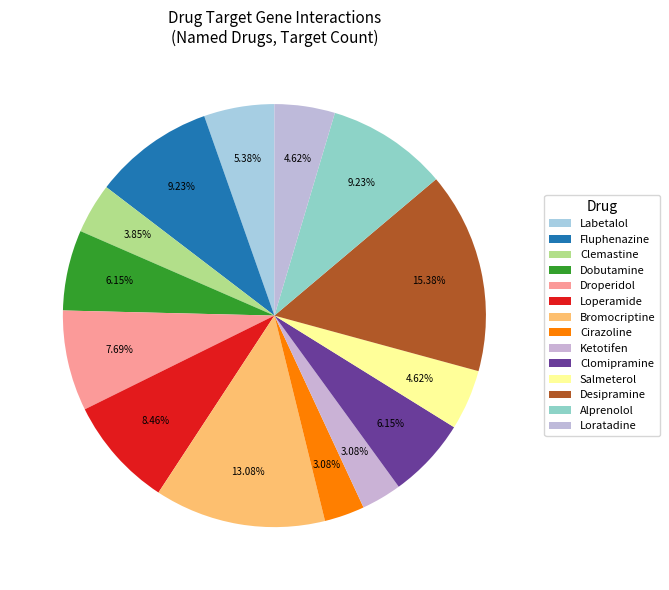

How many slices are in this pie chart?

14